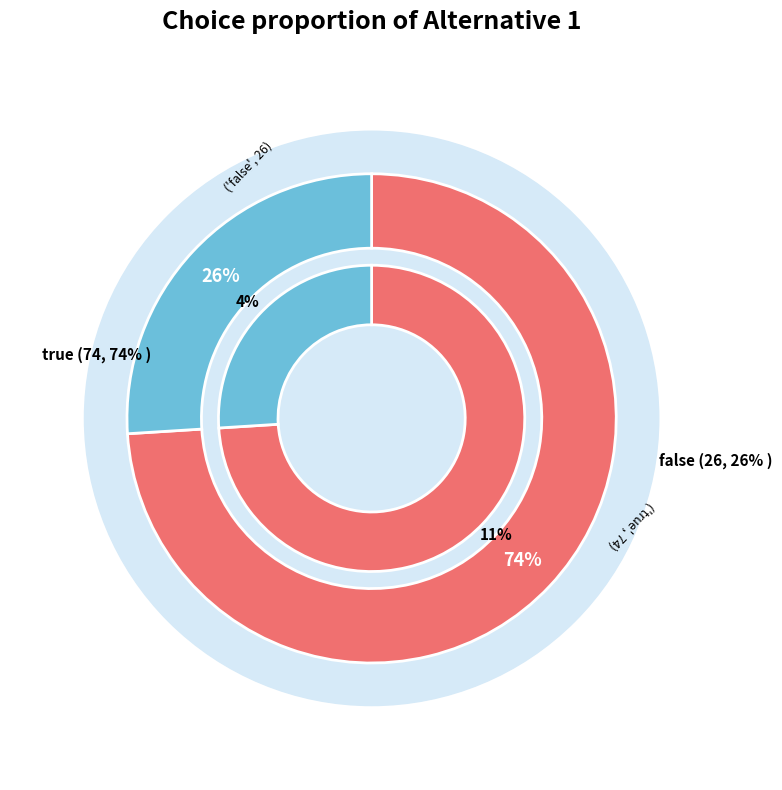

What is the change in value from true to false?

-48